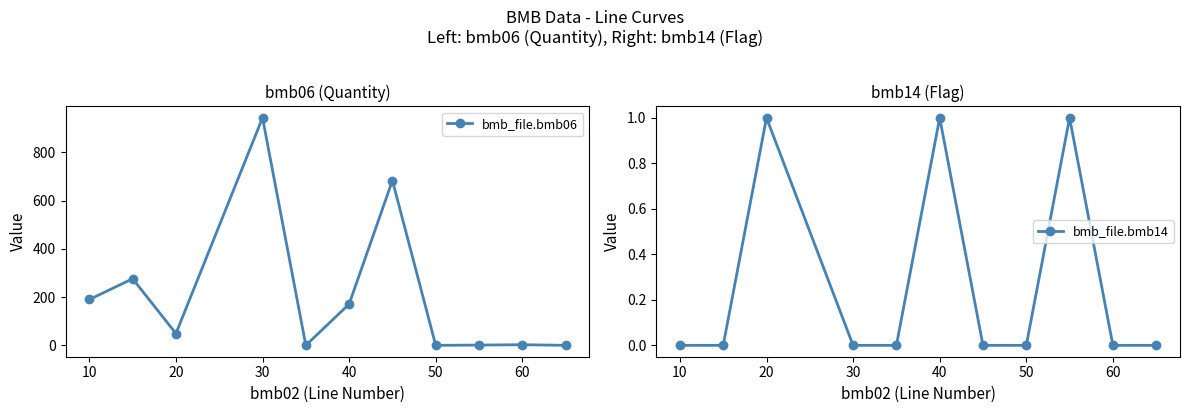

The bmb_file.bmb06 series shows 2.6 at 60. True or false?

True